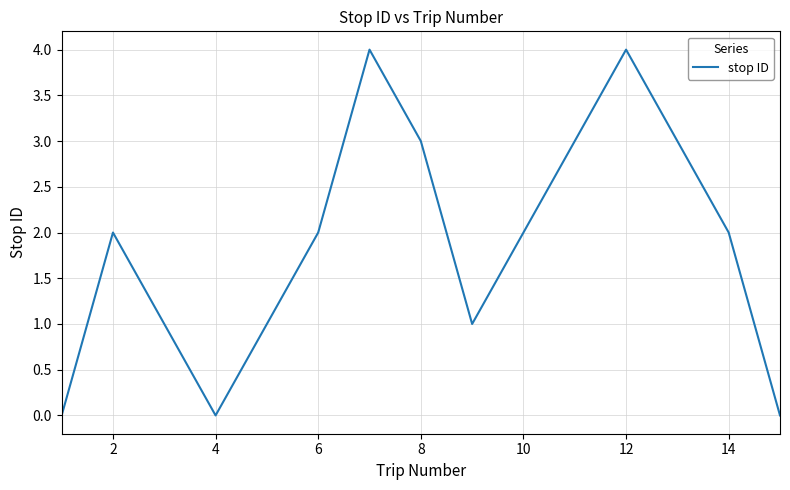

What is the maximum value shown in the chart?

4